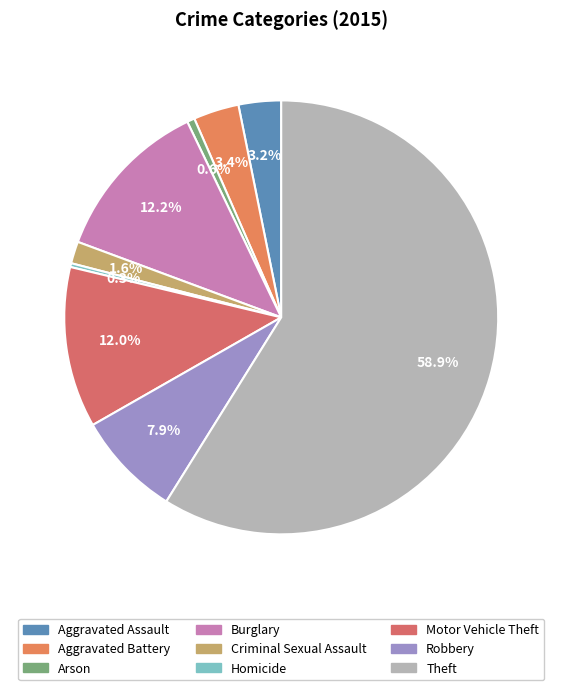

What percentage is NOT represented by Aggravated Battery?

96.6%